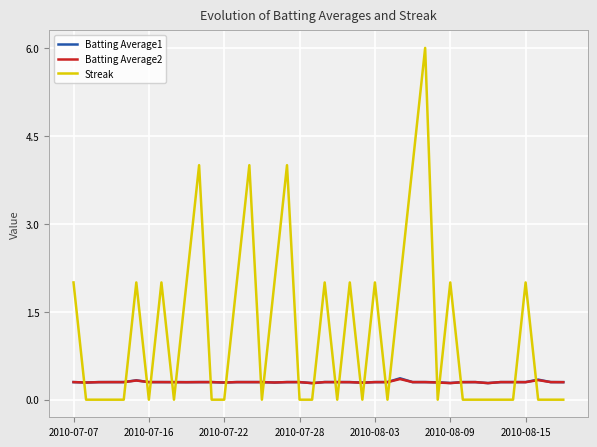

Which series has the largest range (max minus min)?

Streak